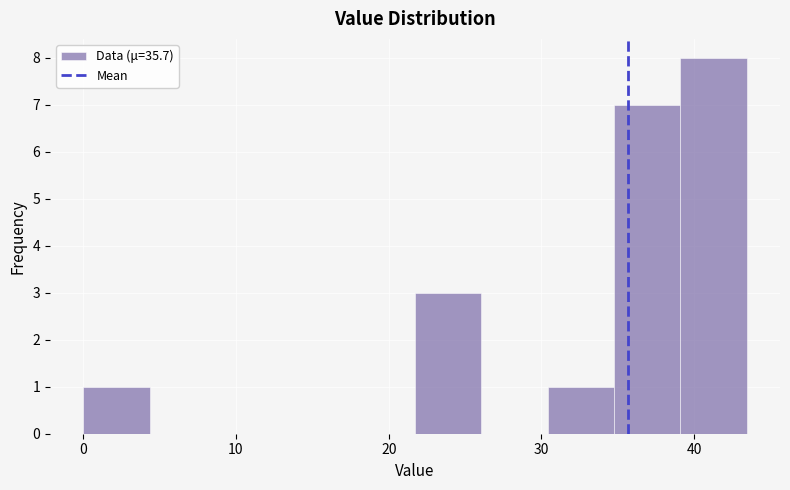

Reading left to right, transcribe this chart: for each bar, give the range it covers on the x-axis and its height. Neither the bar edges nor the heights are printed on the chart, so give them approximately, as read against the axes.

0 to 4: 1
4 to 9: 0
9 to 13: 0
13 to 17: 0
17 to 22: 0
22 to 26: 3
26 to 30: 0
30 to 35: 1
35 to 39: 7
39 to 43: 8